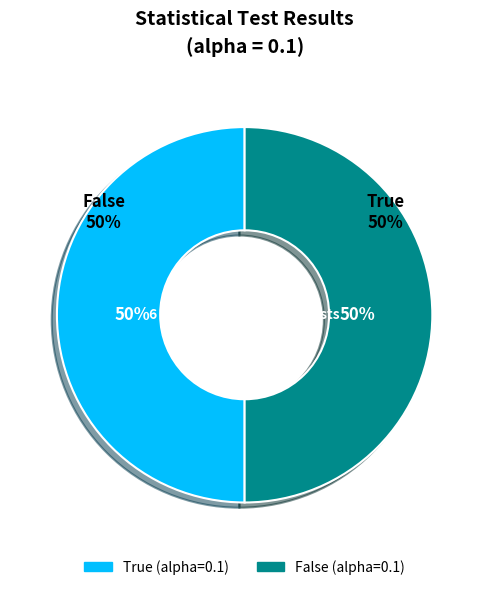

To the nearest percent, what is the combined percentage of True (alpha=0.1) and False (alpha=0.1)?

100%